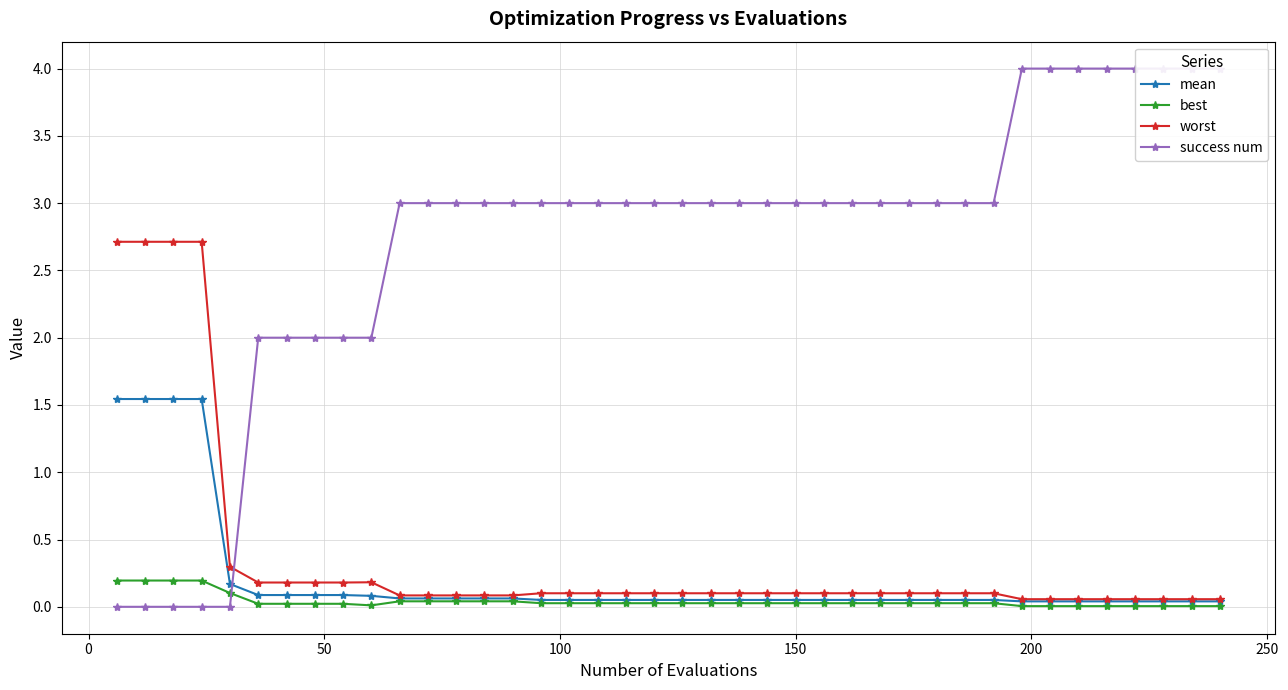

True or false: worst has more than 0 points higher than both neighbors.

True